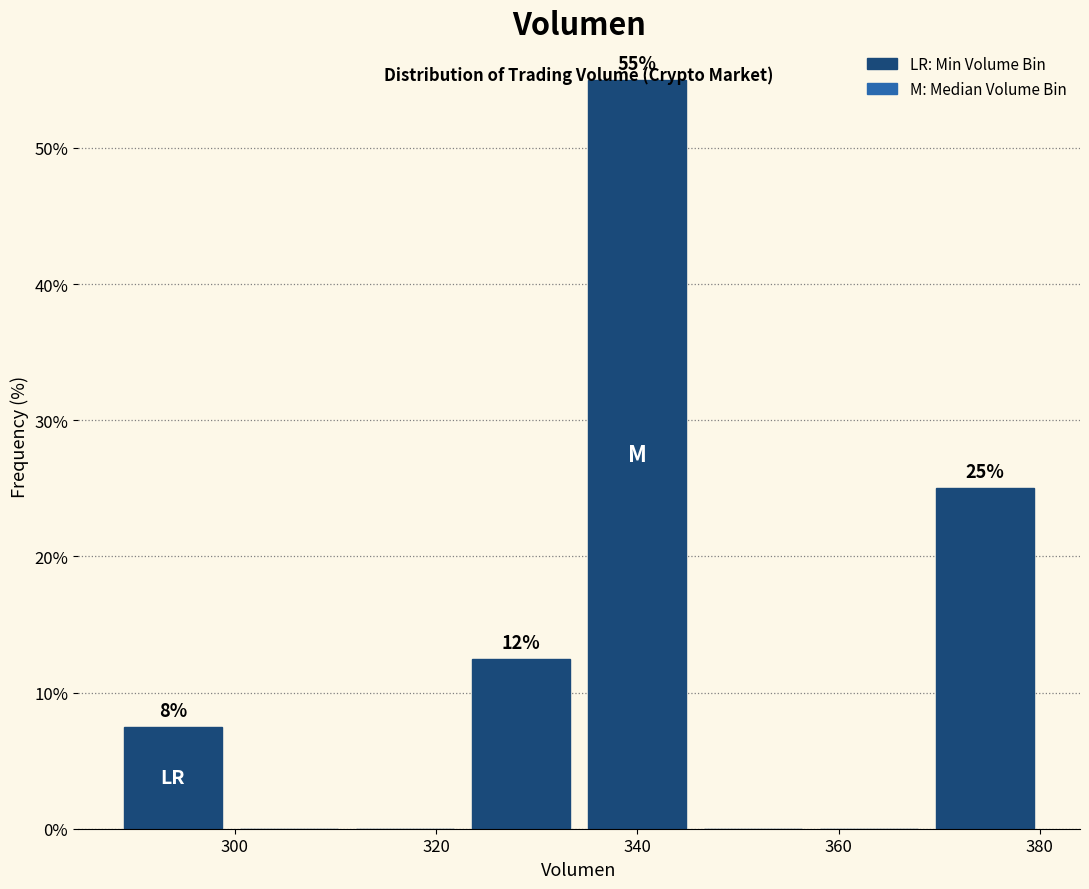

Over which range of the x-axis is the bar tallest?

334 to 346